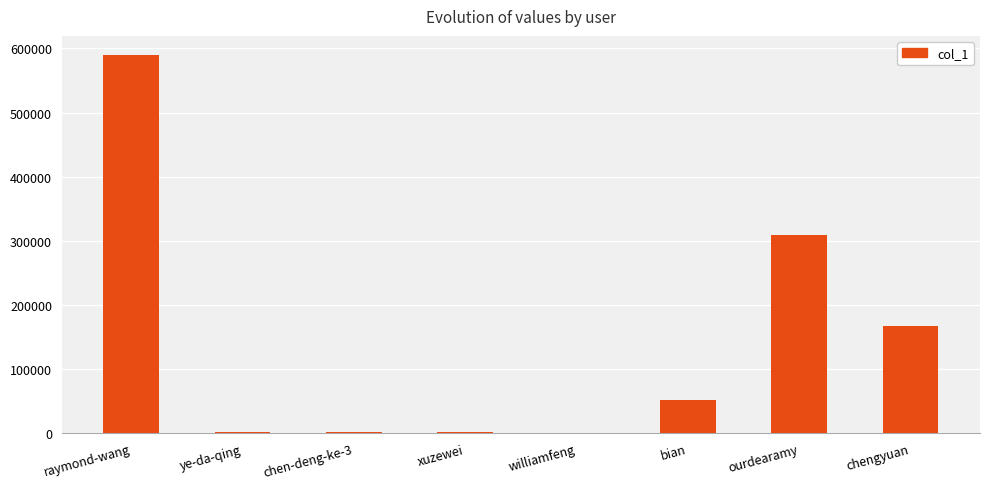

At which category does the chart reach its peak across all series?

raymond-wang